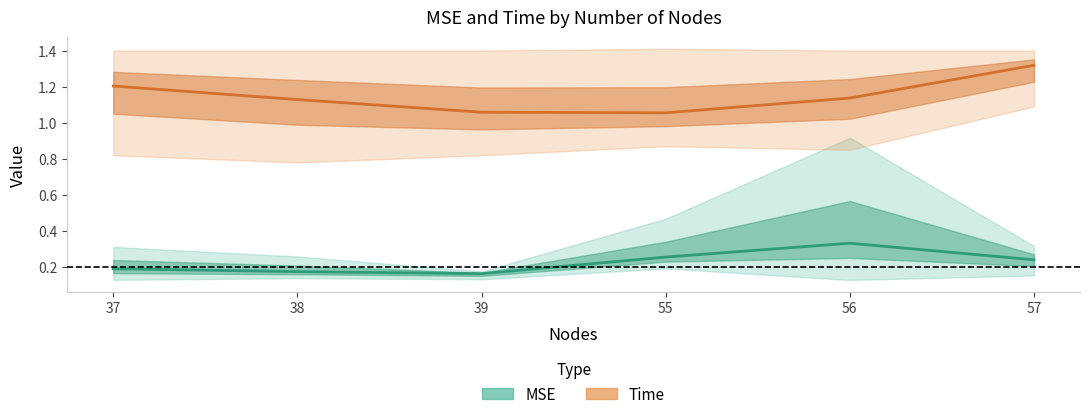

At which label does Time mean reach its peak?

57